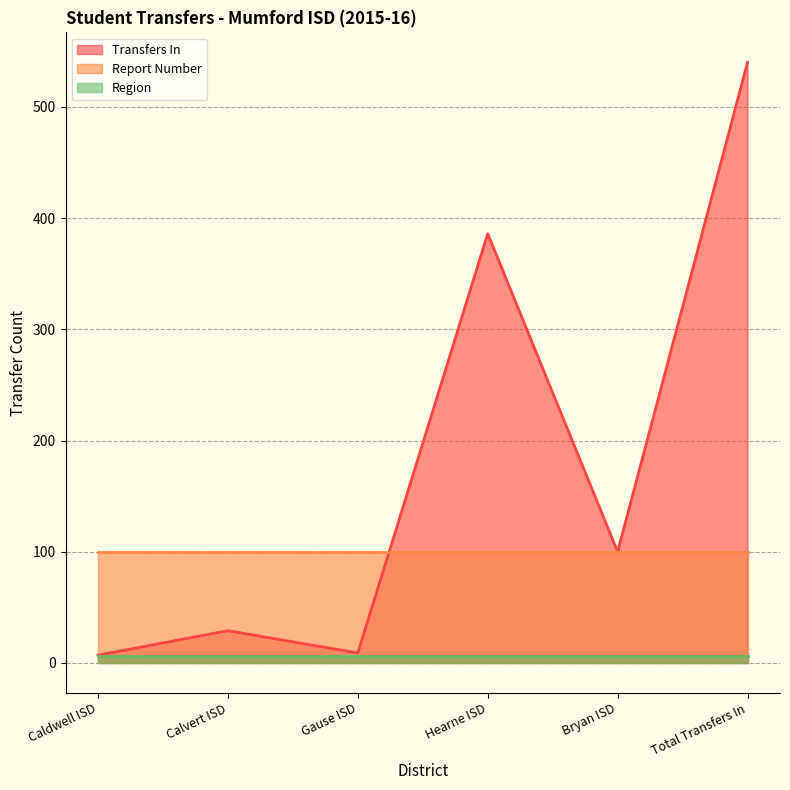

What is the total value across all series at Hearne ISD?

492